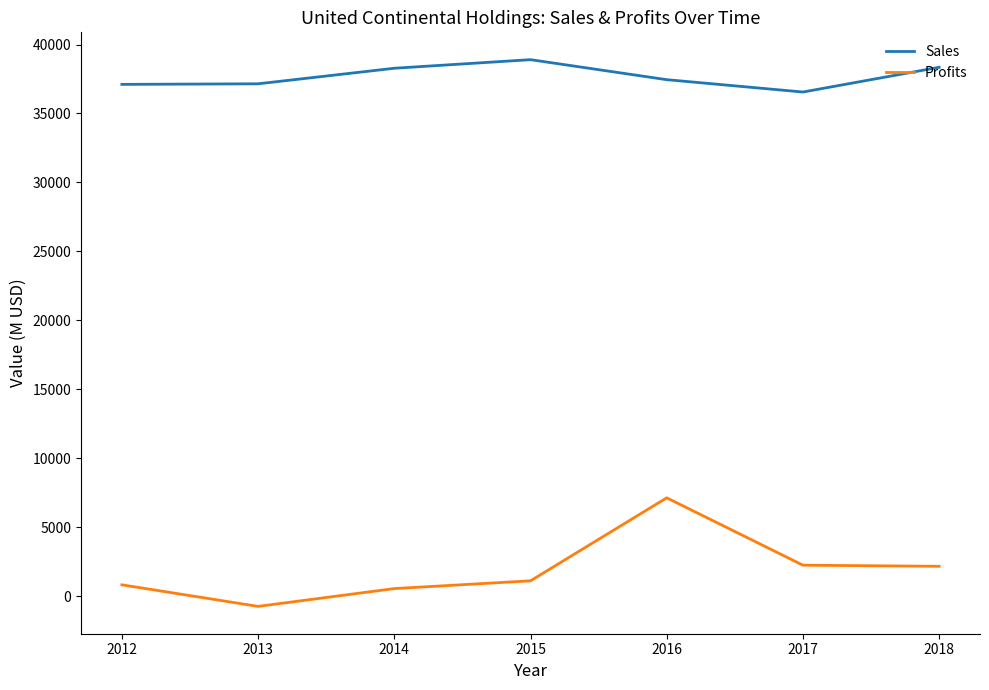

Which series has the largest total across all categories?

Sales